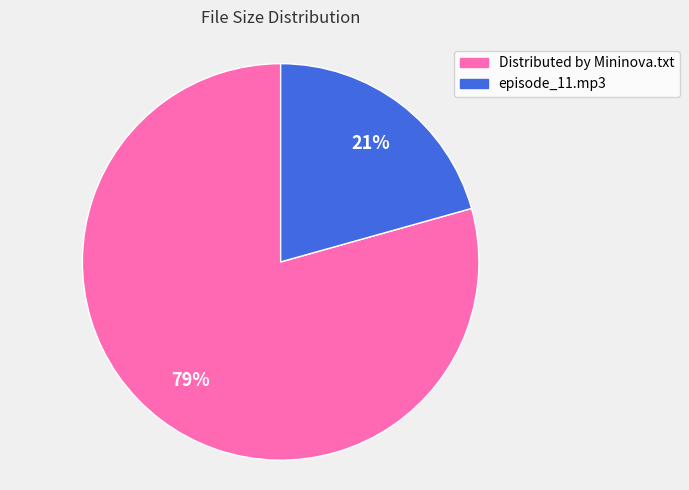

Rank the categories by value from lowest to highest.

episode_11.mp3, Distributed by Mininova.txt